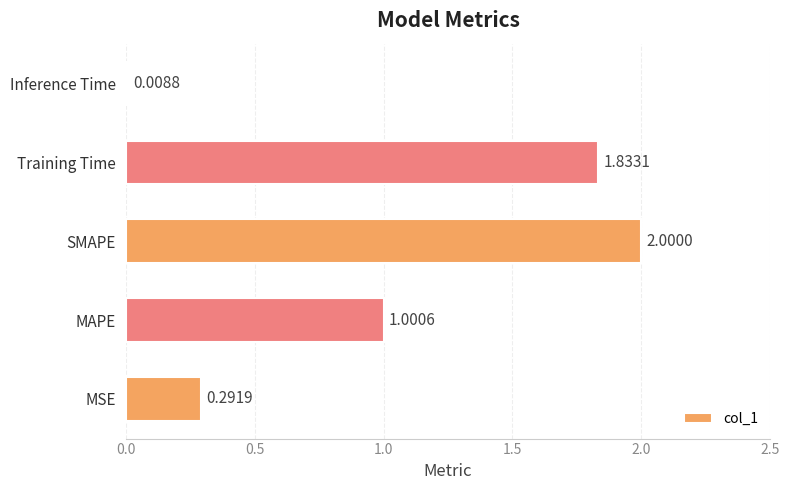

Are the bars grouped side by side (vs. stacked)?

No